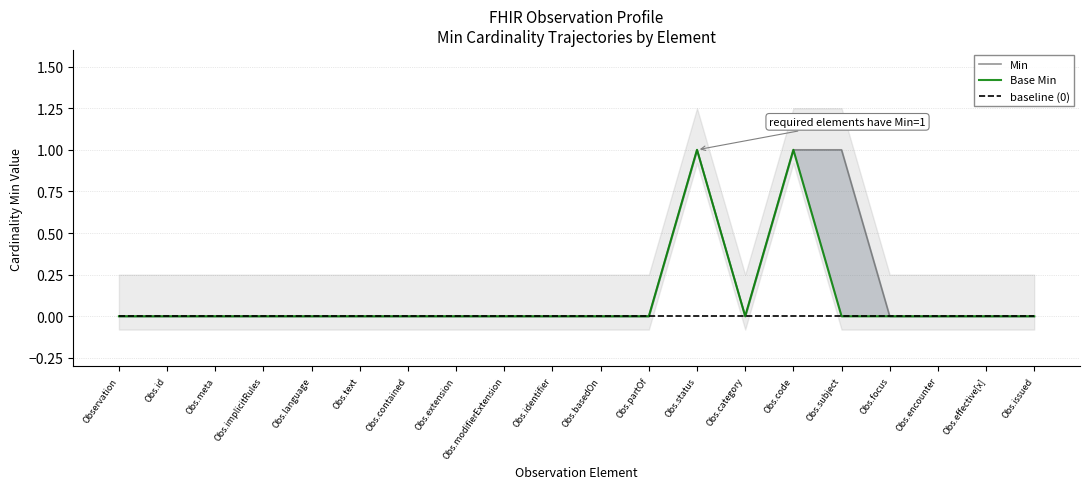

True or false: Min and Base Min cross at least once.

False